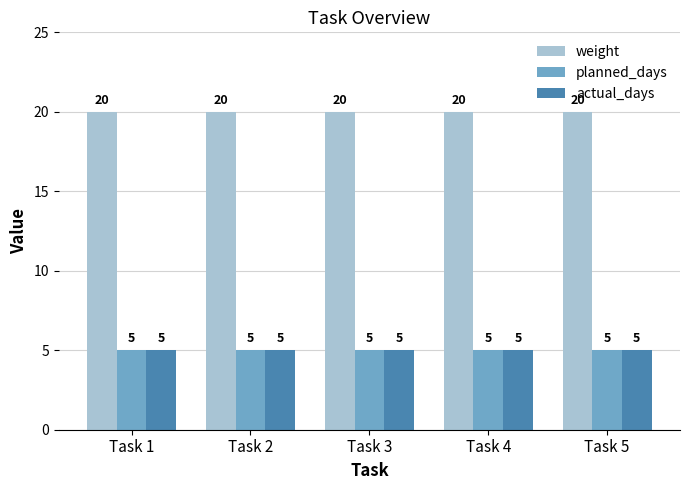

Reading left to right, extract all data points from this chart.

weight: Task 1=20	Task 2=20	Task 3=20	Task 4=20	Task 5=20
planned_days: Task 1=5	Task 2=5	Task 3=5	Task 4=5	Task 5=5
actual_days: Task 1=5	Task 2=5	Task 3=5	Task 4=5	Task 5=5